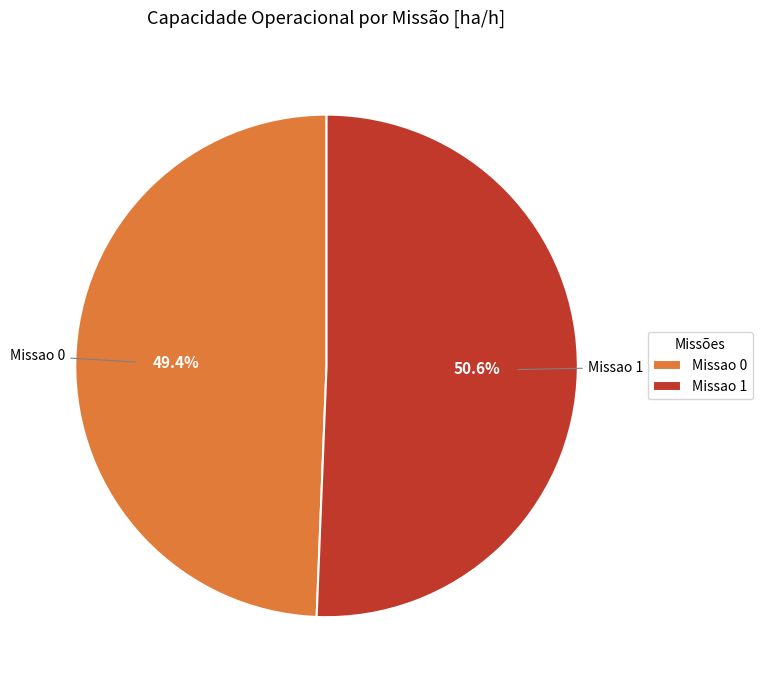

To the nearest percent, what percentage of the pie is Missao 1?

51%